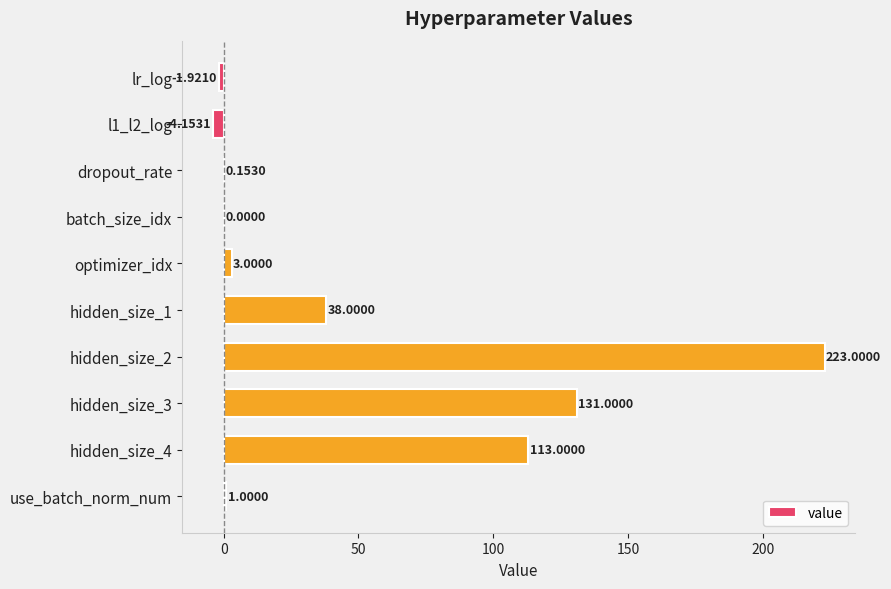

Approximately how many times larger is the value at hidden_size_3 compared to optimizer_idx?

43.7